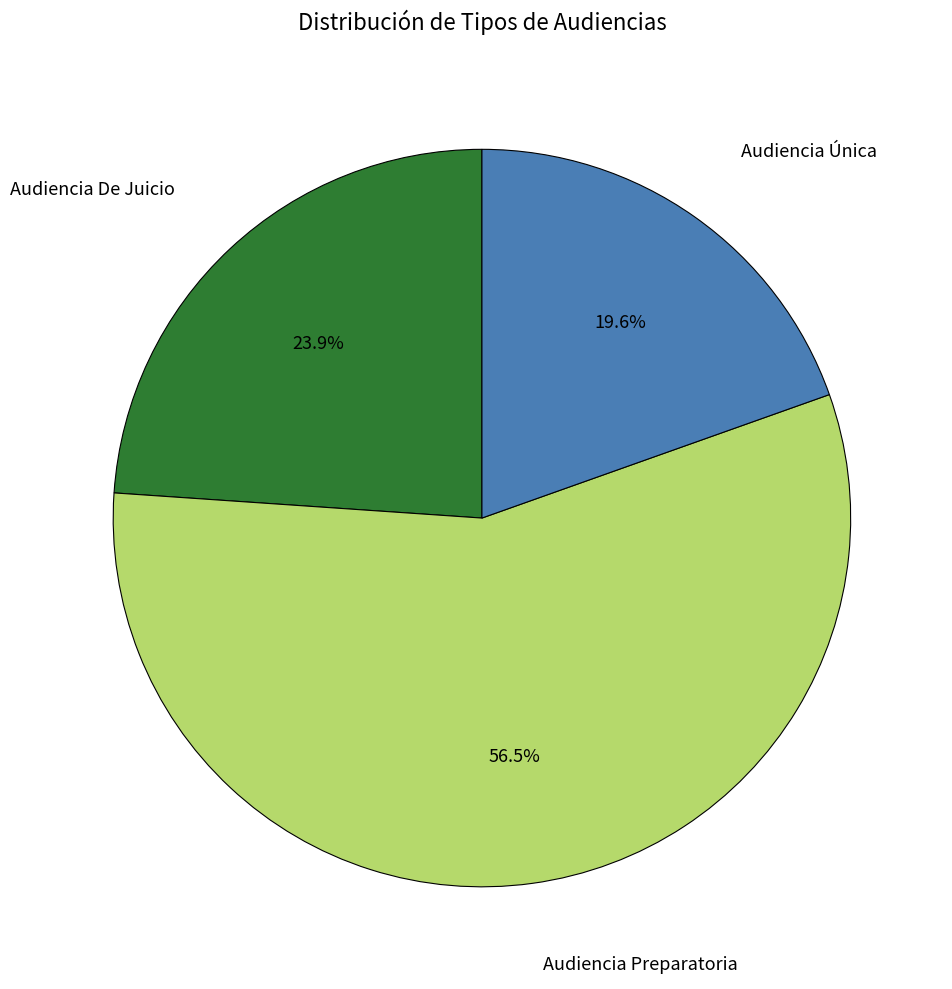

Does any single category account for the majority?

Yes